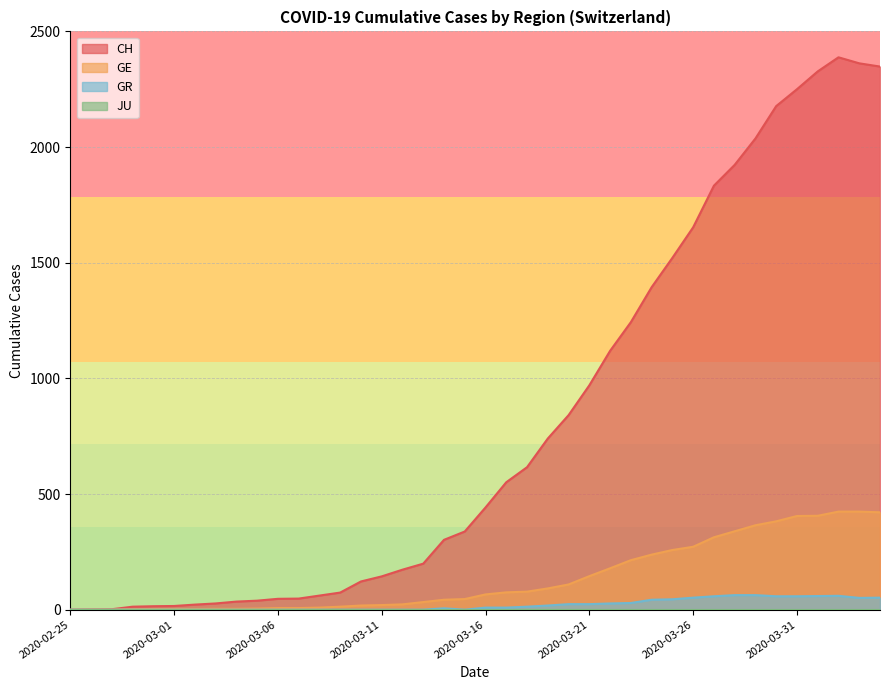

At which label does GE first exceed 66?

2020-03-17